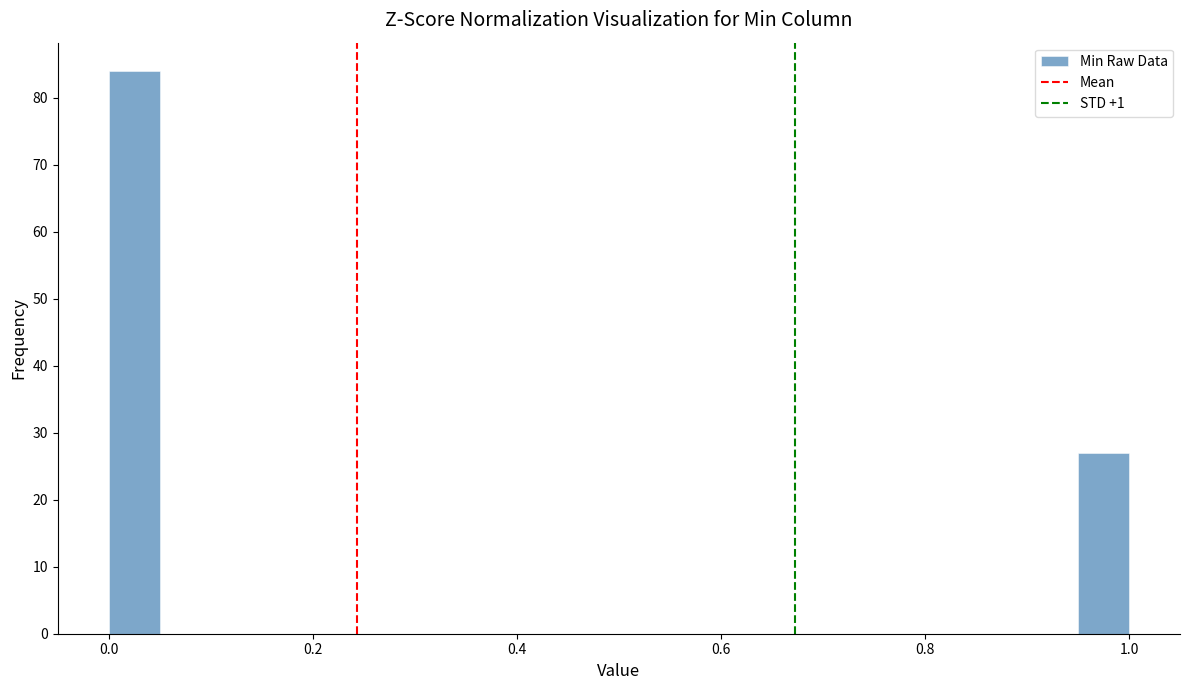

Read against the x-axis, roughly where is the centre of the tallest bar?

0.02